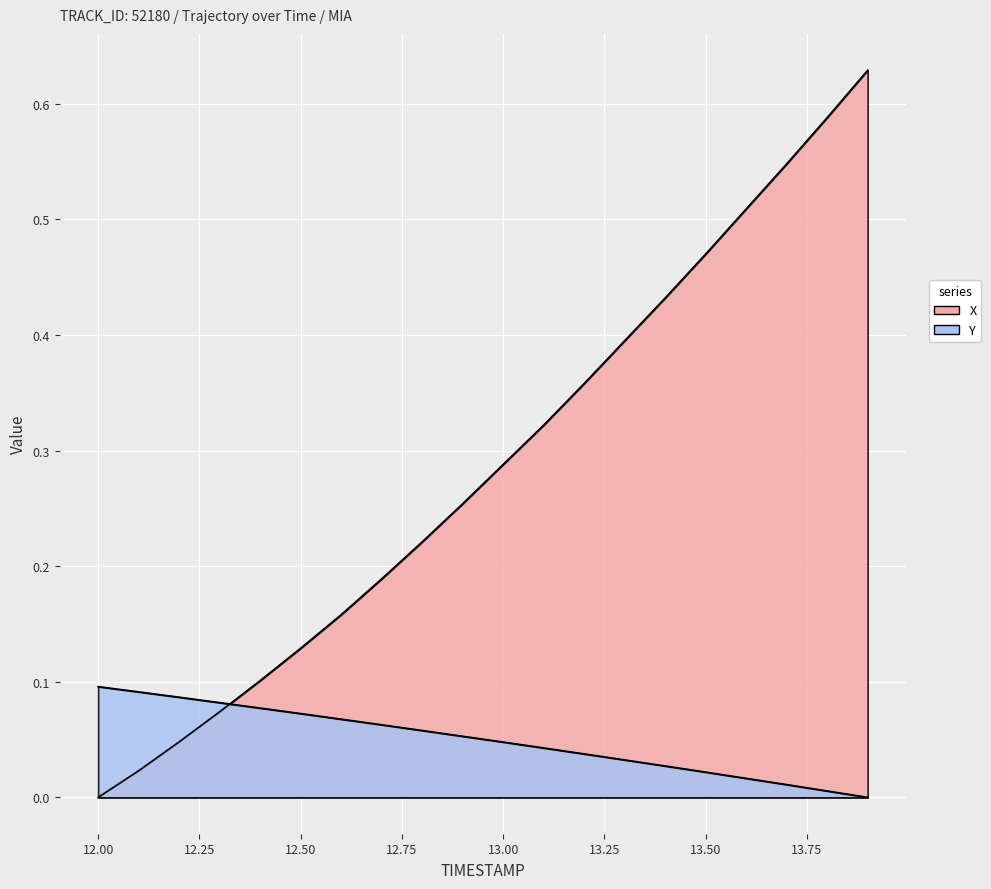

True or false: Y has more than 2 points higher than both neighbors.

False